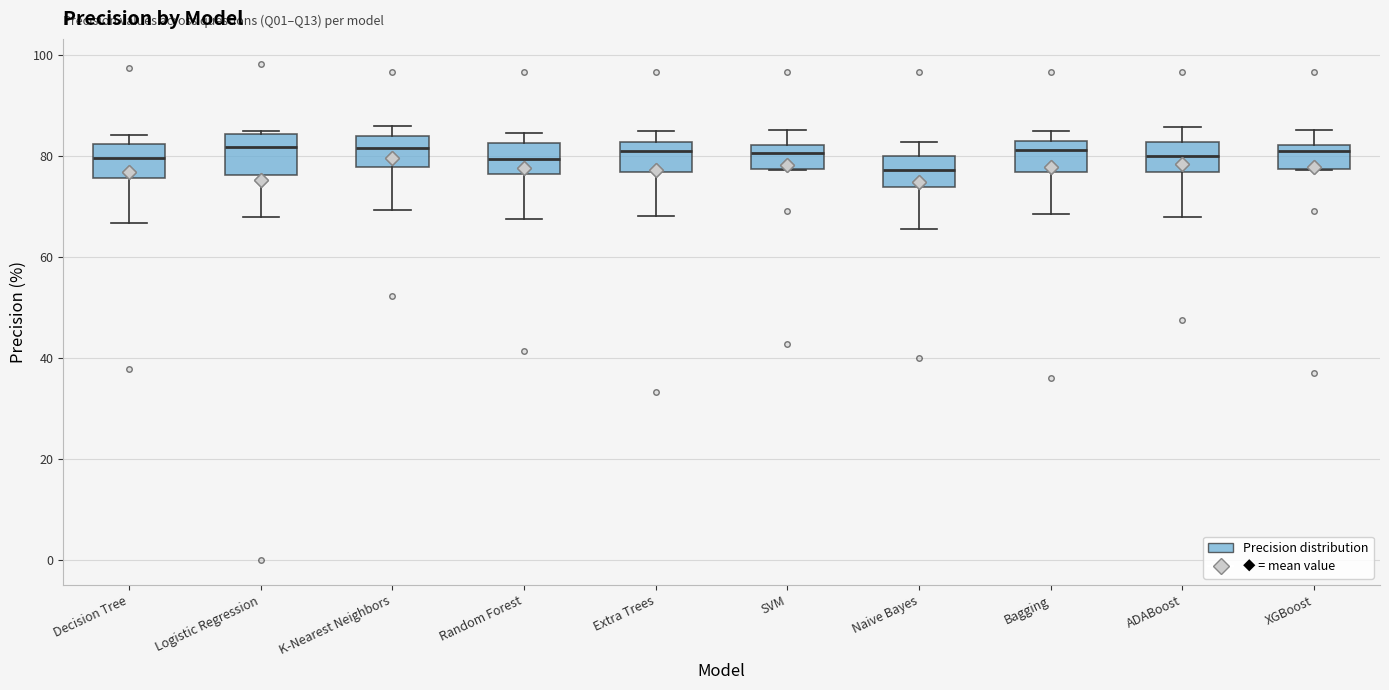

Reading left to right, read every box against the y-axis: the position of its median line, the range the box covers, and the ends of its whiskers. The values are not printed on the chart, so give them approximately, as read against the axis.

Decision Tree: median 80, box 76 to 82, whiskers 66 to 84
Logistic Regression: median 82, box 76 to 84, whiskers 68 to 86
K-Nearest Neighbors: median 82, box 78 to 84, whiskers 70 to 86
Random Forest: median 80, box 76 to 82, whiskers 68 to 84
Extra Trees: median 80, box 76 to 82, whiskers 68 to 84
SVM: median 80, box 78 to 82, whiskers 78 to 86
Naive Bayes: median 78, box 74 to 80, whiskers 66 to 82
Bagging: median 82 (just below the box's upper edge), box 76 to 82, whiskers 68 to 84
ADABoost: median 80, box 76 to 82, whiskers 68 to 86
XGBoost: median 80, box 78 to 82, whiskers 78 to 86